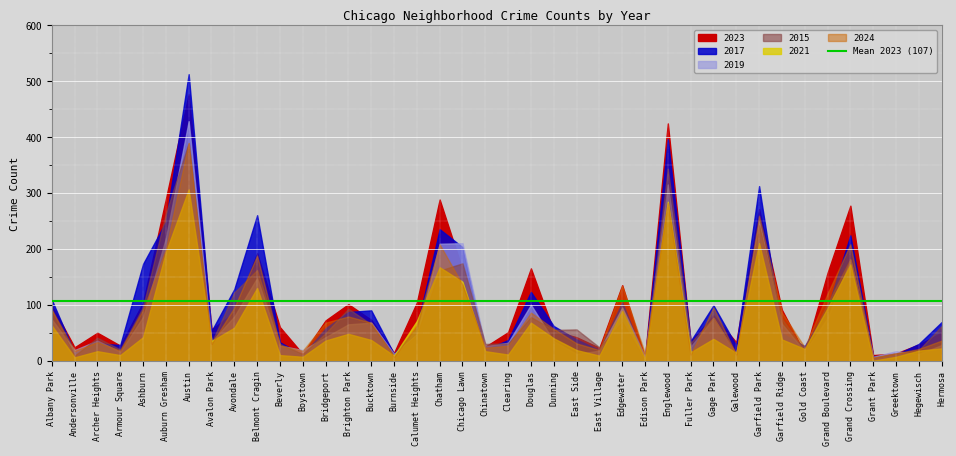

How many times do 2017 and 2015 cross each other?

18